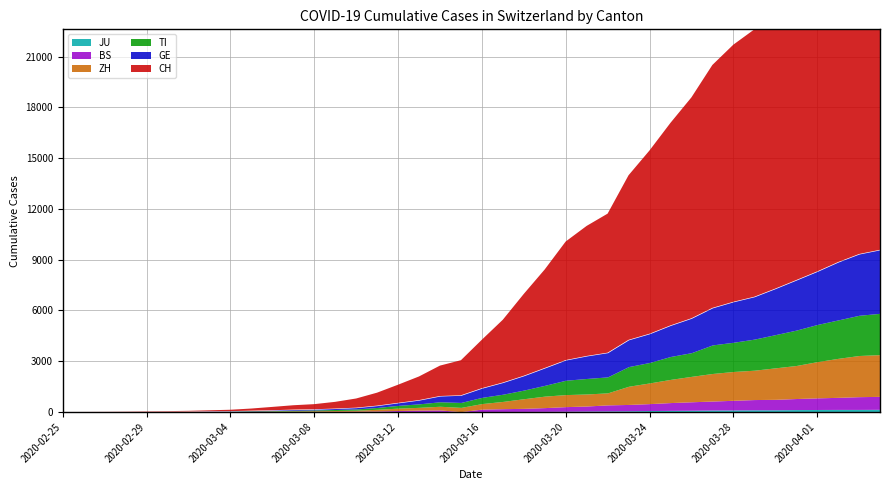

After their last crossing, which series has the higher values: BS or JU?

BS